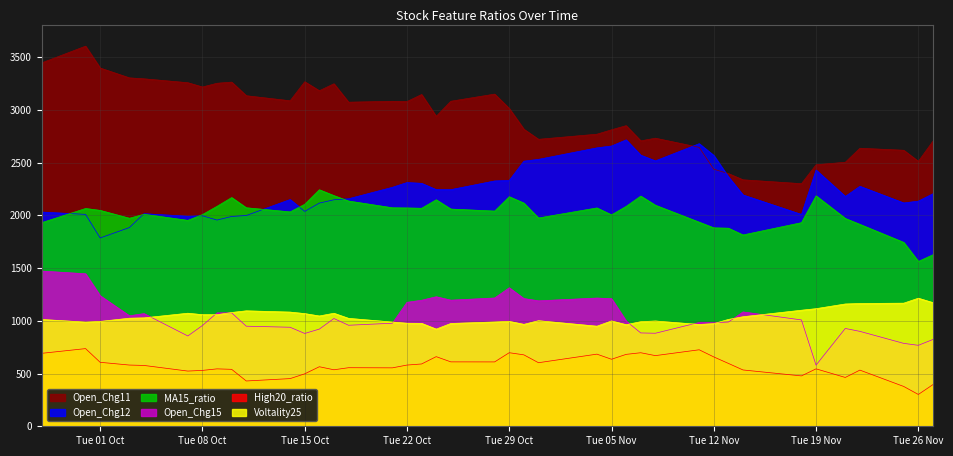

Rank the series by their maximum value, from lowest to highest.

High20_ratio, Voltality25, Open_Chg15, MA15_ratio, Open_Chg12, Open_Chg11